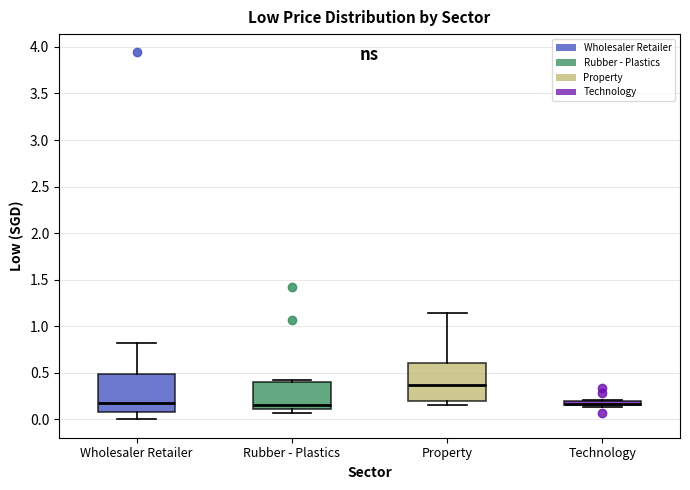

Where is the upper edge of the box for Technology on the y-axis? The values are not printed on the chart, so give them approximately, as read against the axis.

0.20